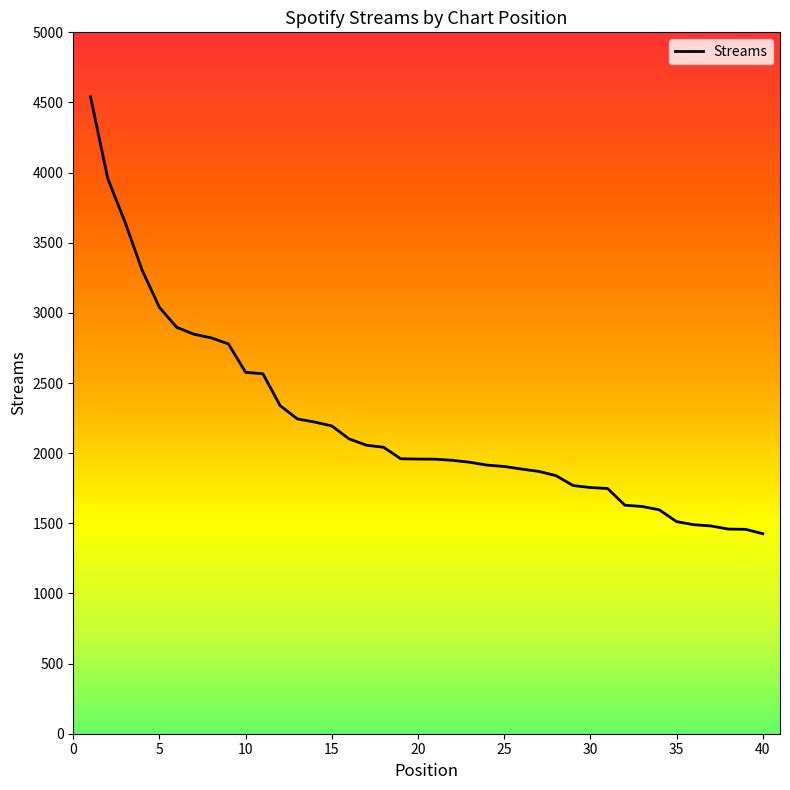

What is the difference between the maximum and minimum values?

3114